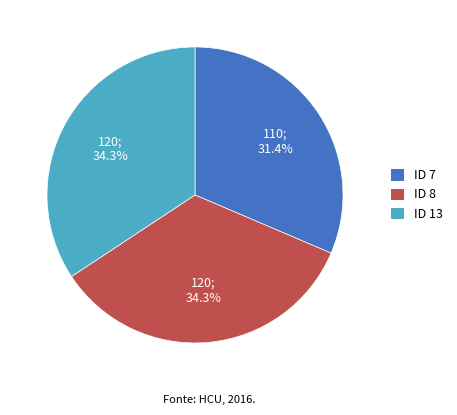

Is it true that ID 13 is 40% of the pie?

False